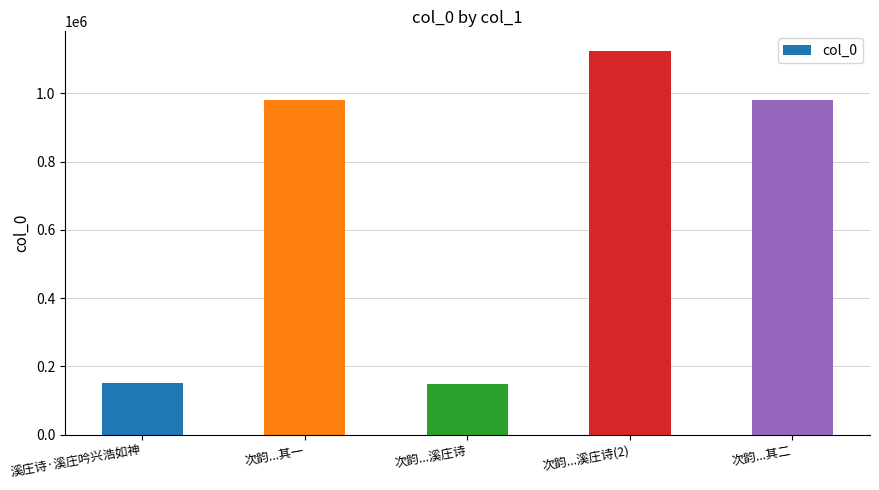

Approximately how many times larger is the value at 次韵...其一 compared to 次韵...溪庄诗(2)?

0.9